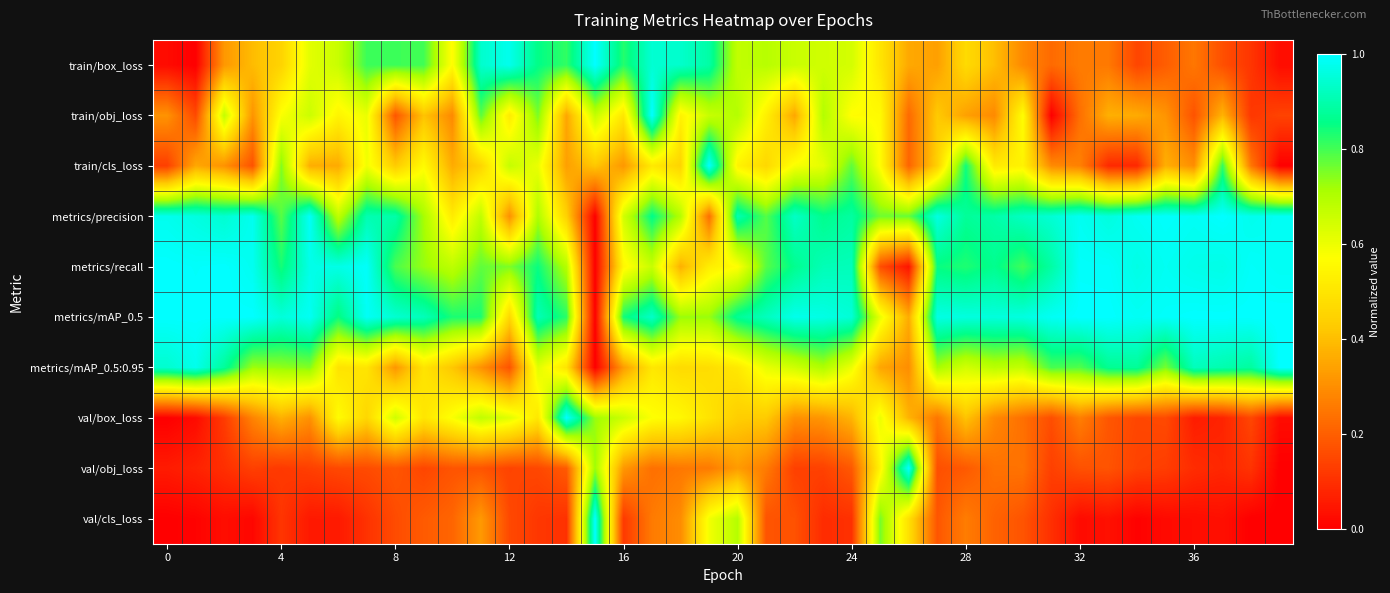

Which series has the largest total across all categories?

metrics/mAP_0.5